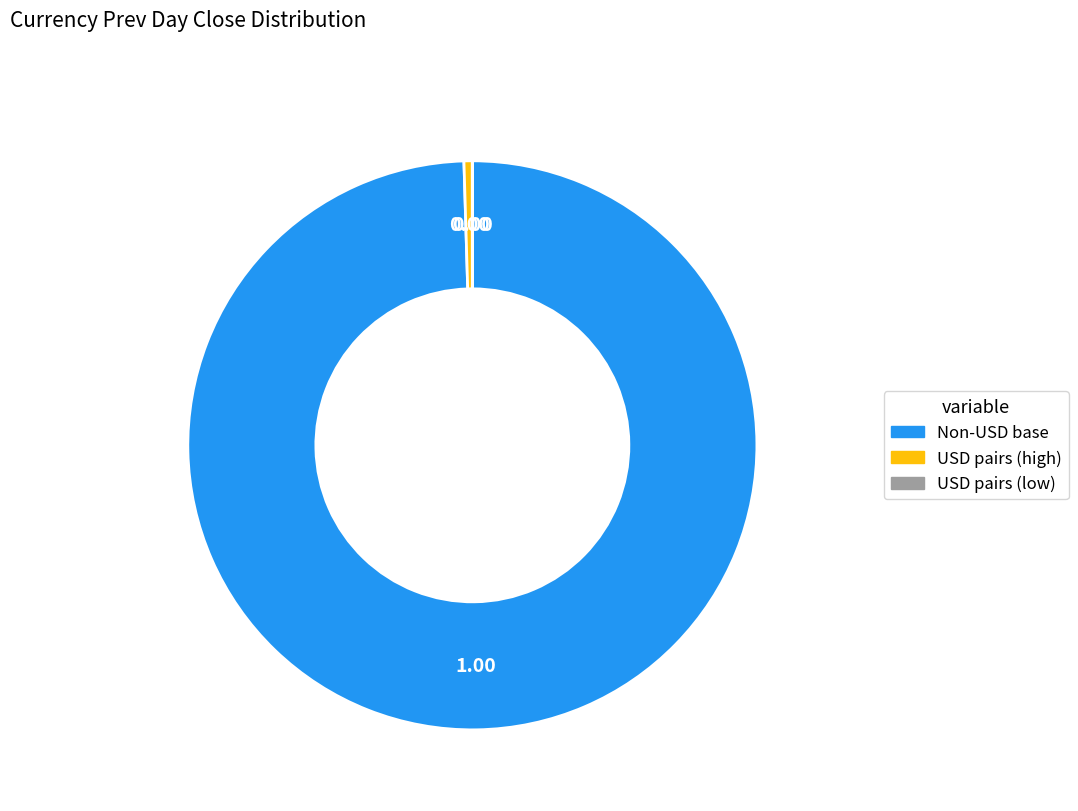

Is there a majority slice in this chart?

Yes